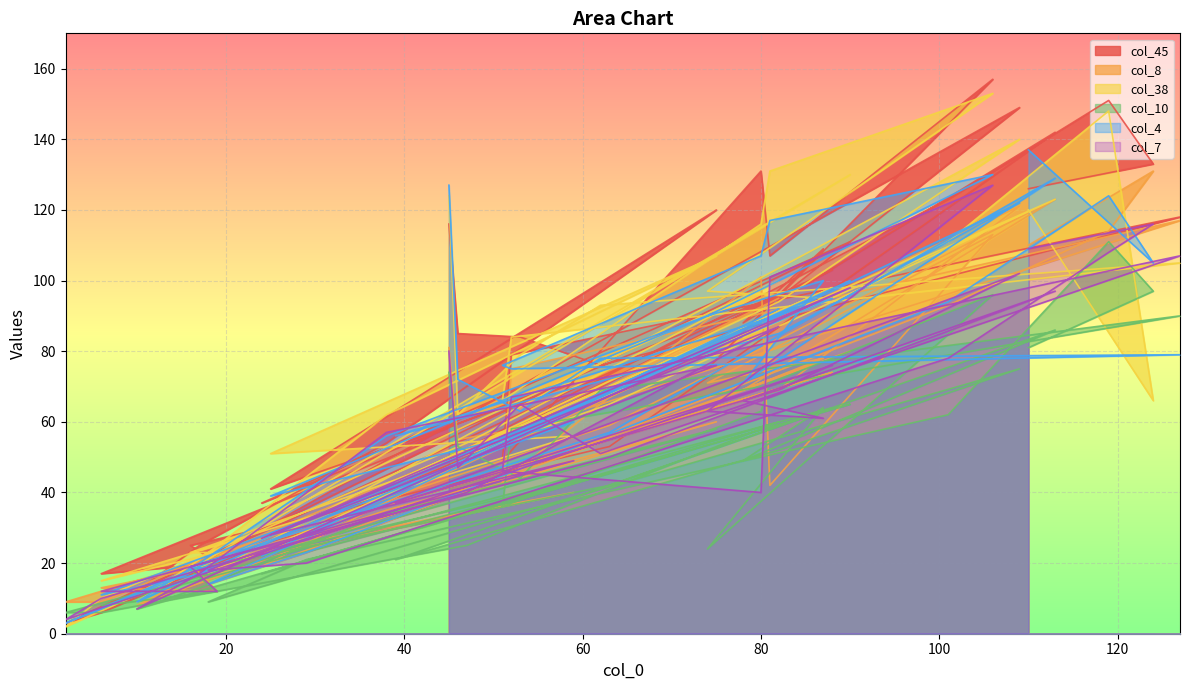

List the labels in order of col_8 value, largest first.

124, 113, 109, 127, 119, 106, 110, 80, 82, 101, 45, 90, 87, 52, 88, 74, 78, 82, 62, 75, 63, 53, 46, 47, 51, 81, 59, 39, 38, 25, 29, 16, 24, 17, 18, 6, 19, 6, 2, 10